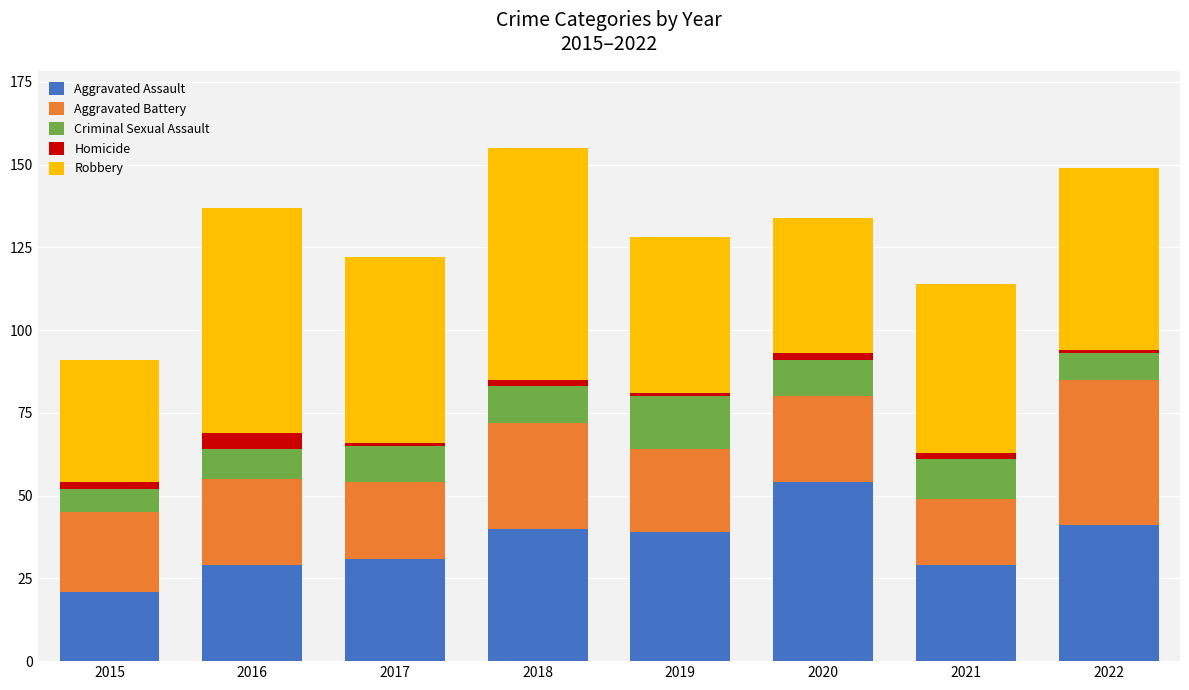

Is it true that Aggravated Assault equals 21 at 2015?

True